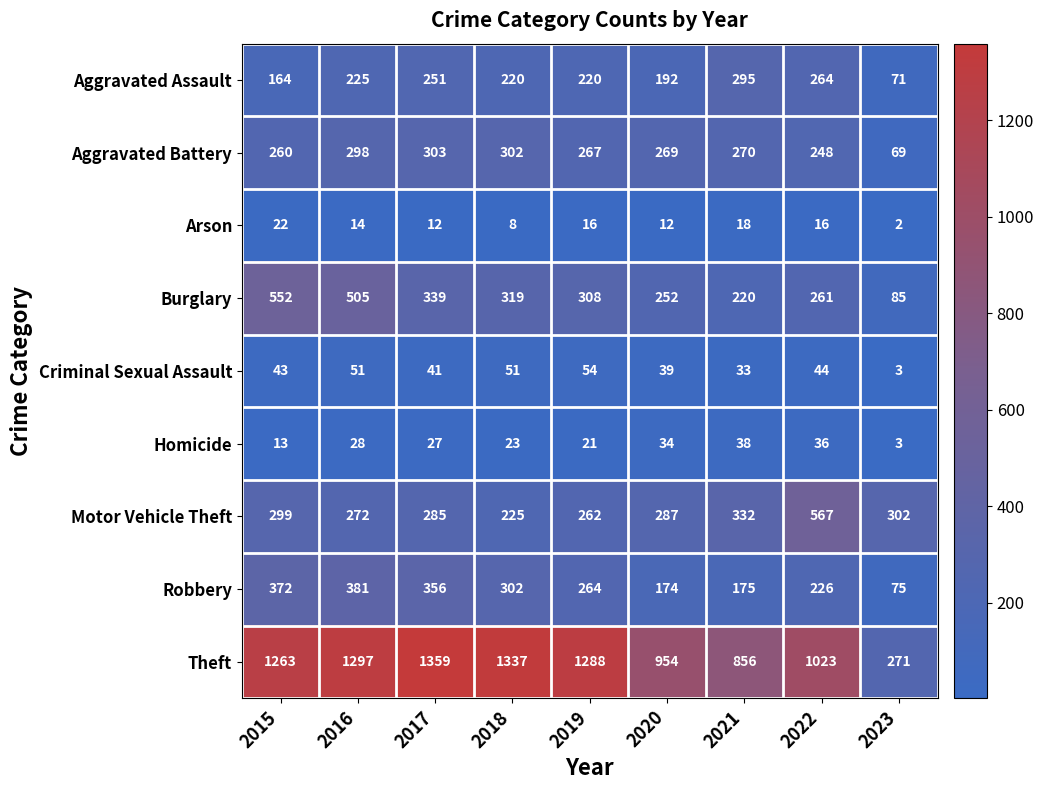

What is the sum of all Robbery values?

2325